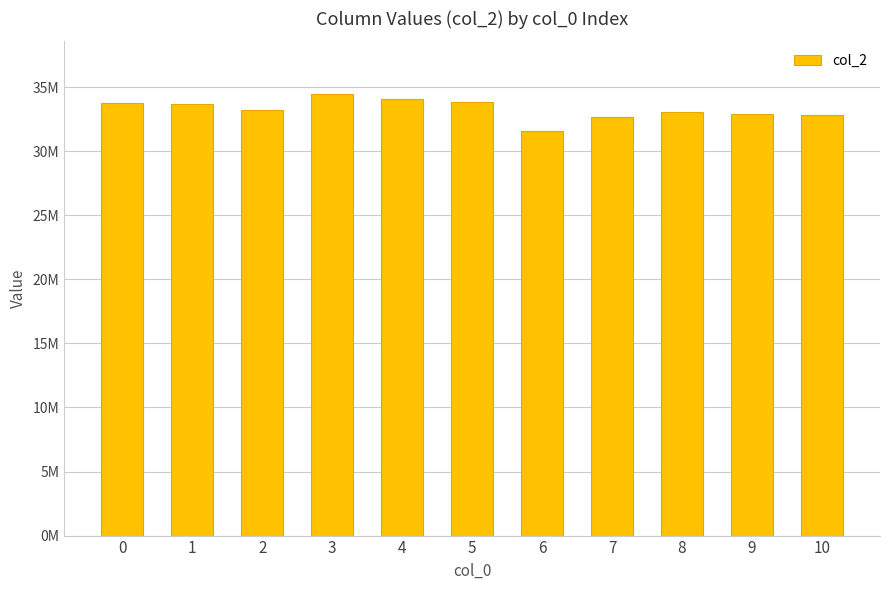

What is the difference between the values at 0 and 8?

758334